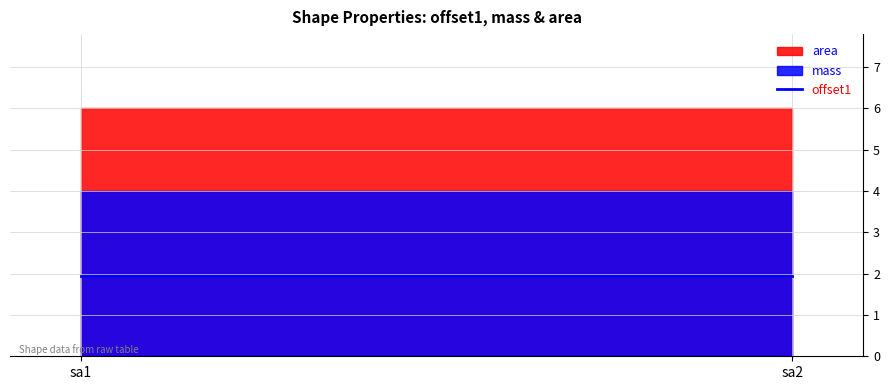

Does the chart have visible grid lines?

Yes